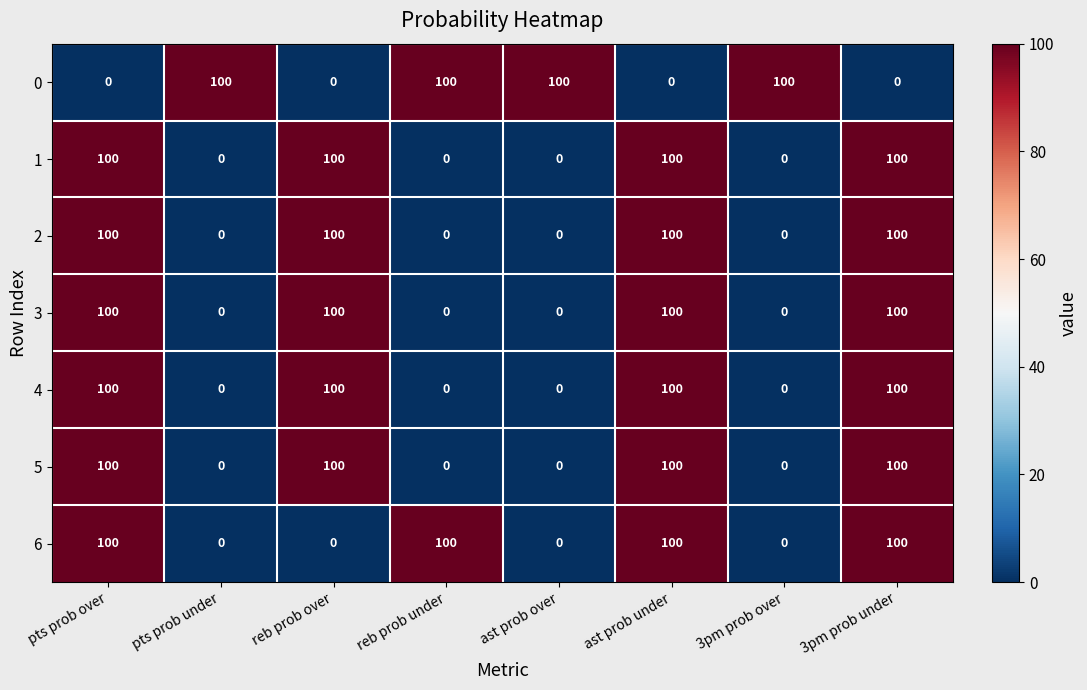

The value of 1 at ast prob under is 100. True or false?

True